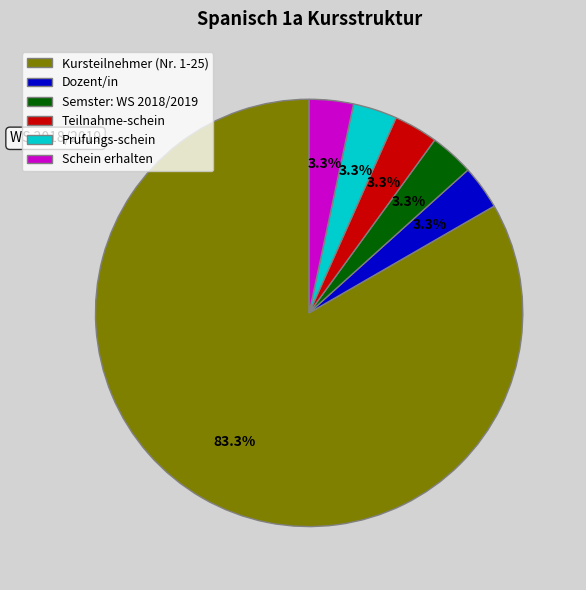

What is the largest slice in the pie chart?

Kursteilnehmer (Nr. 1-25)